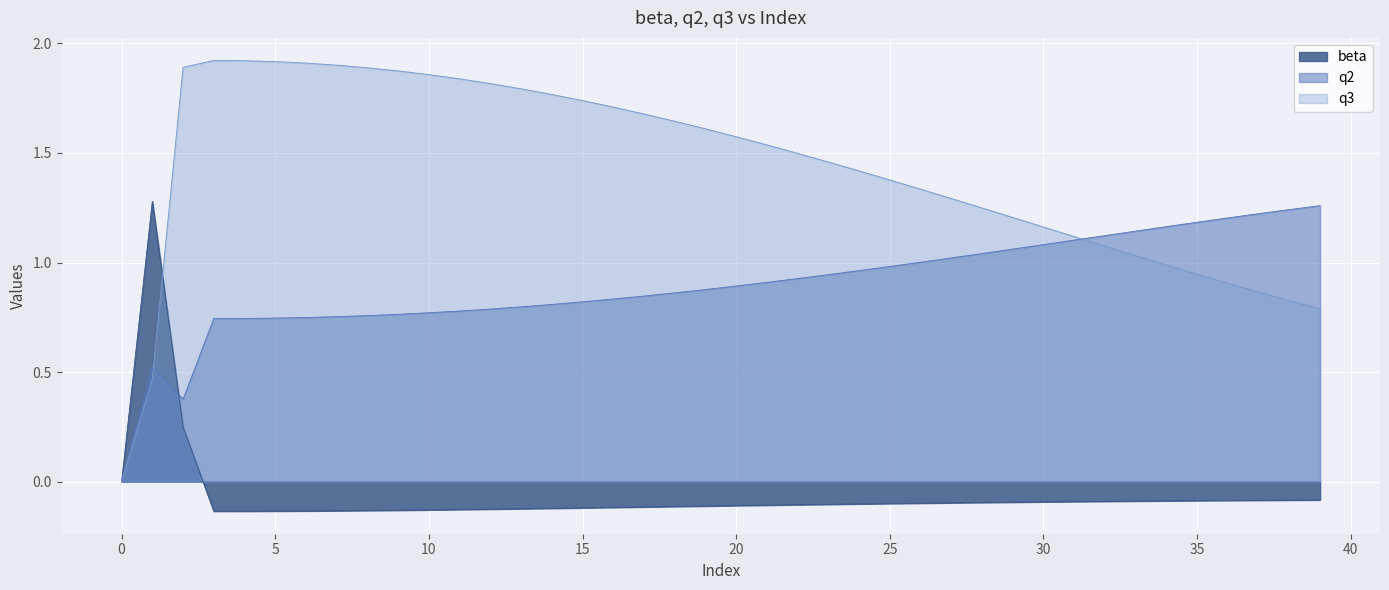

What is the approximate value at 34?

-0.1